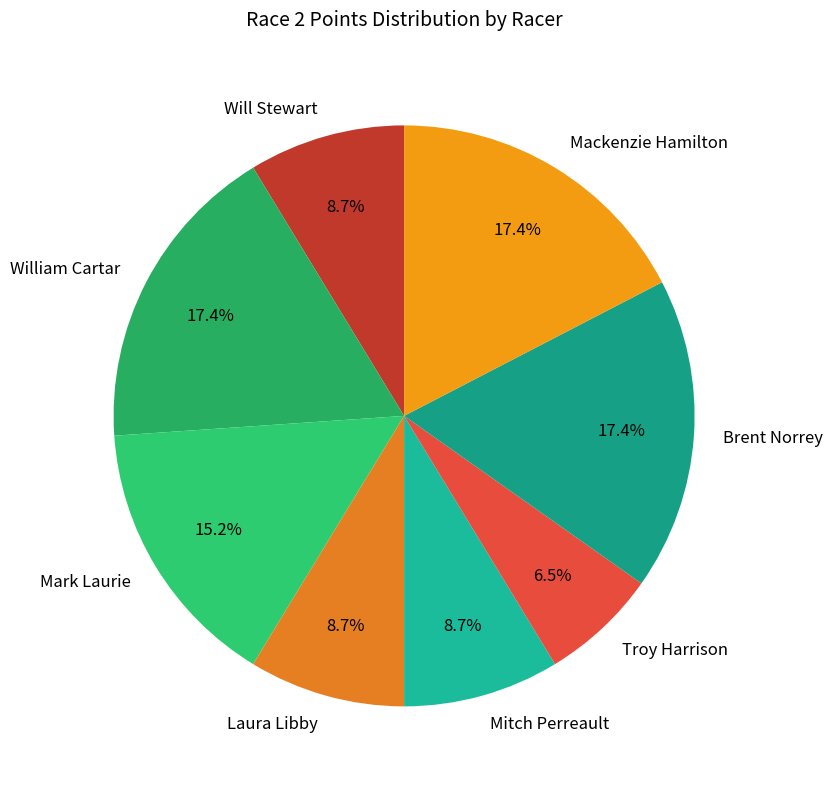

Which category has the smallest portion of the pie?

Troy Harrison